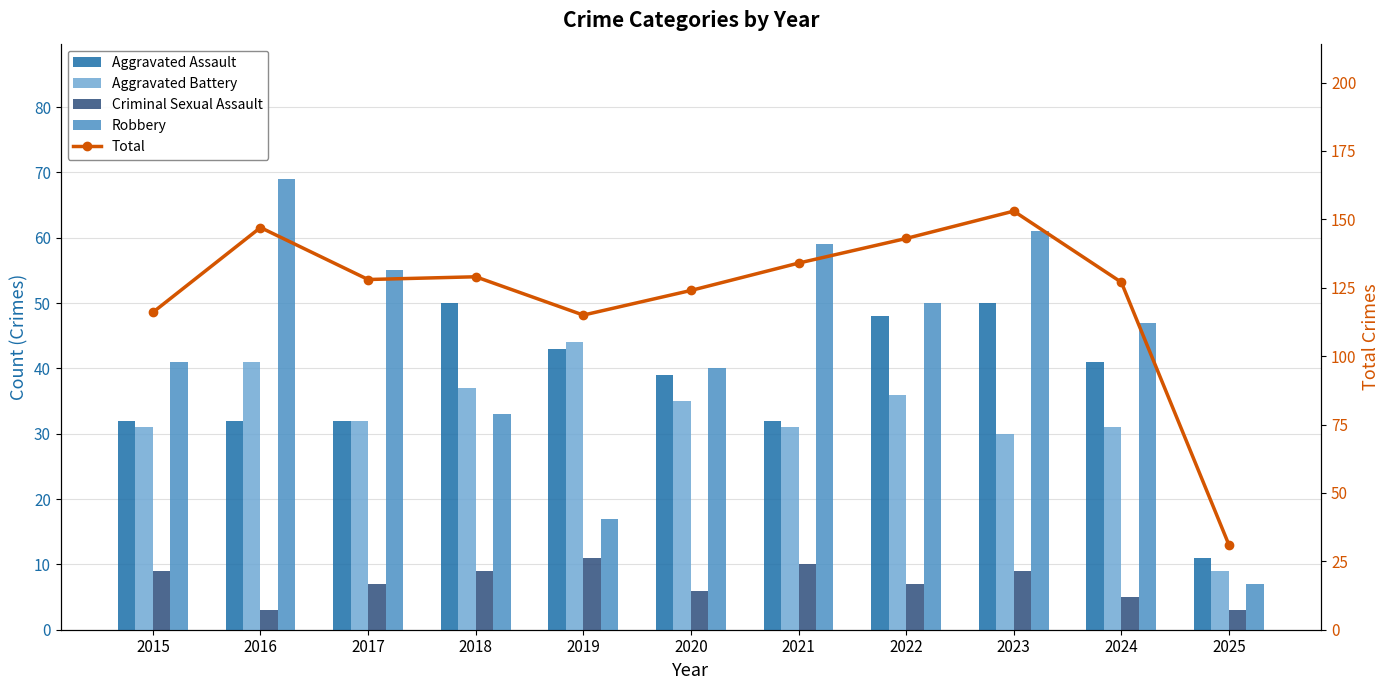

Reading left to right, transcribe all the data shown in this chart.

Aggravated Assault: 2015=32	2016=32	2017=32	2018=50	2019=43	2020=39	2021=32	2022=48	2023=50	2024=41	2025=11
Aggravated Battery: 2015=31	2016=41	2017=32	2018=37	2019=44	2020=35	2021=31	2022=36	2023=30	2024=31	2025=9
Criminal Sexual Assault: 2015=9	2016=3	2017=7	2018=9	2019=11	2020=6	2021=10	2022=7	2023=9	2024=5	2025=3
Robbery: 2015=41	2016=69	2017=55	2018=33	2019=17	2020=40	2021=59	2022=50	2023=61	2024=47	2025=7
Total: 2015=116	2016=147	2017=128	2018=129	2019=115	2020=124	2021=134	2022=143	2023=153	2024=127	2025=31